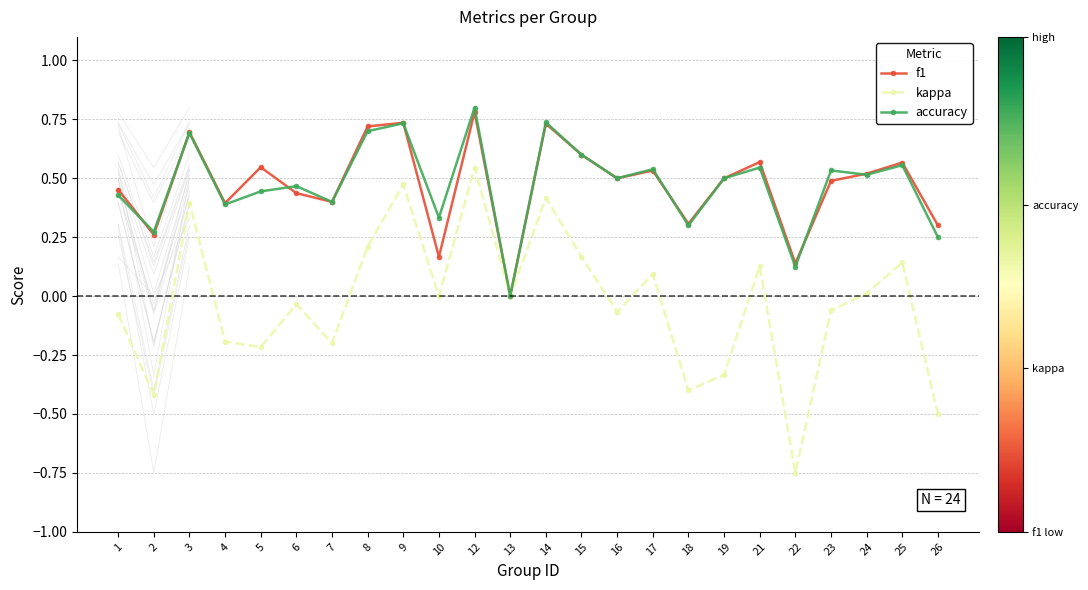

What is the maximum value shown in the chart?

0.8